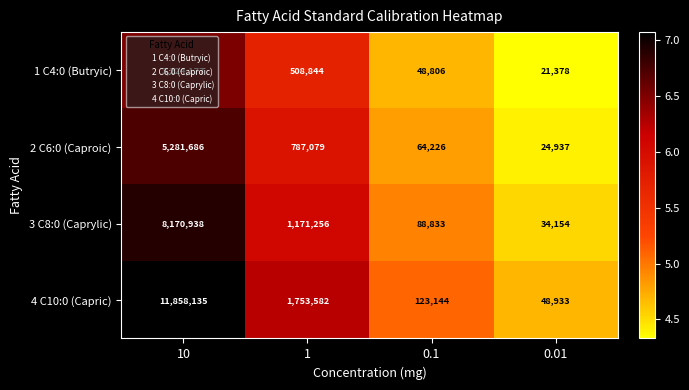

Which series changed the most between 10 and 1?

4 C10:0 (Capric)